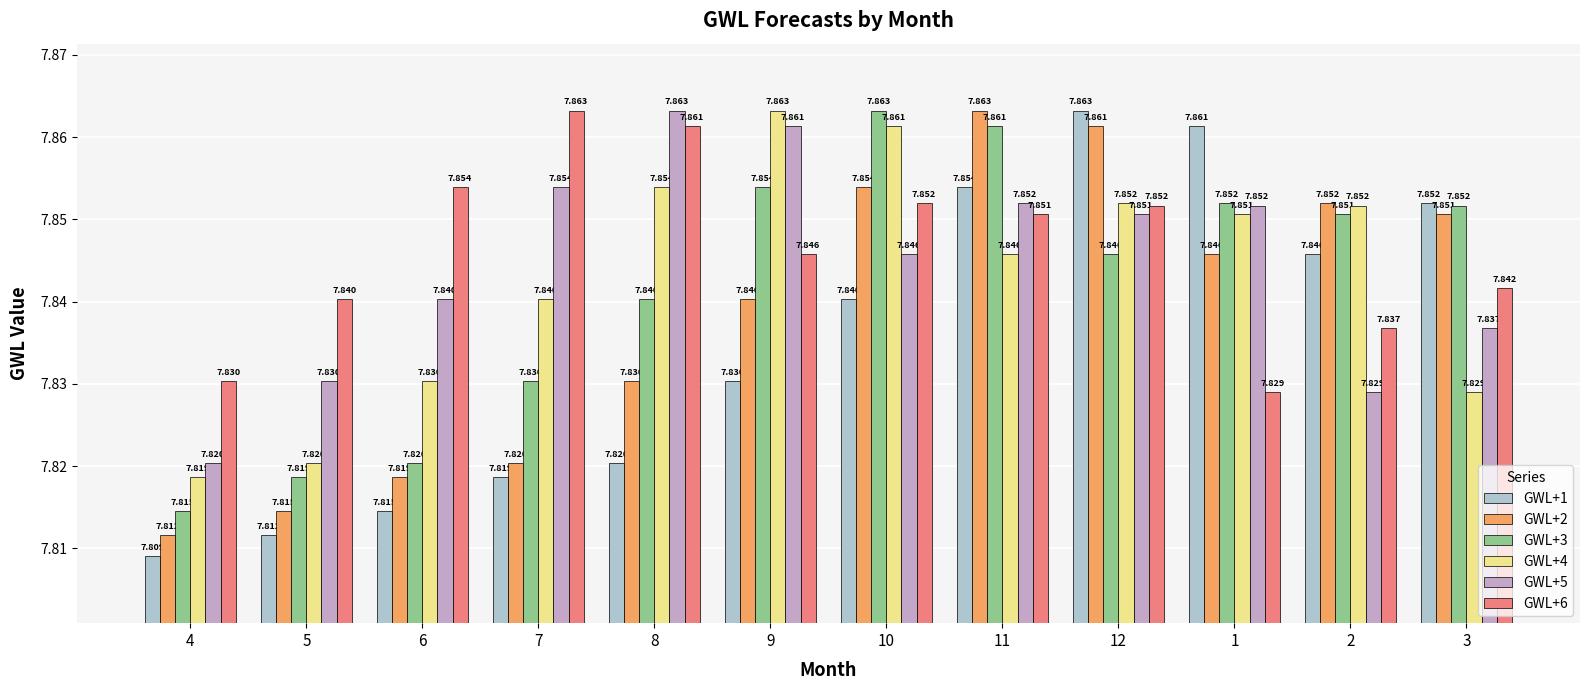

Is the value of GWL+1 at 9 greater than the value of GWL+6 at 12?

No